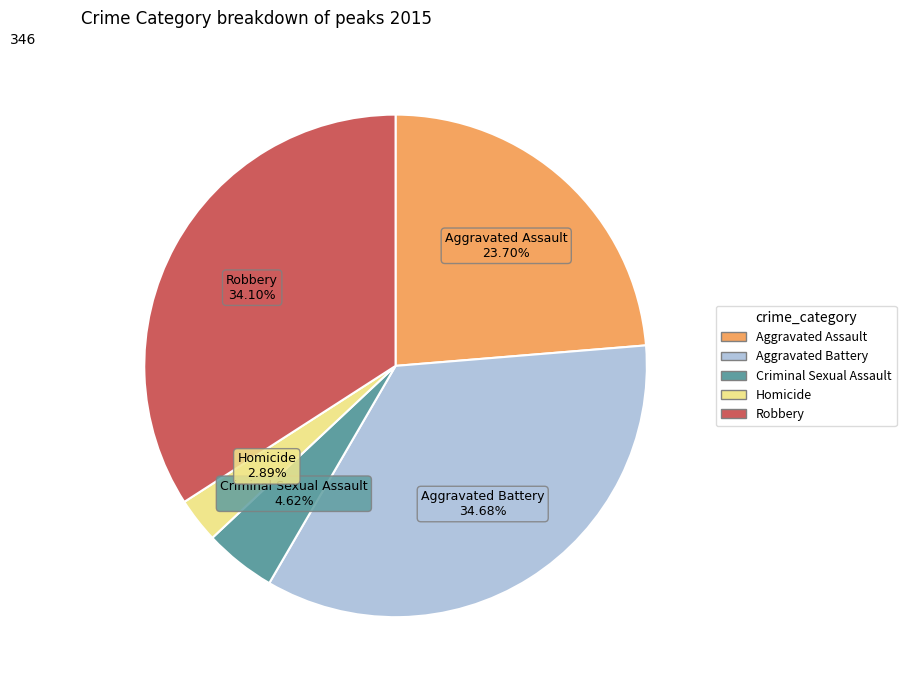

What is the ratio of the value at Robbery to the value at Criminal Sexual Assault?

7.4